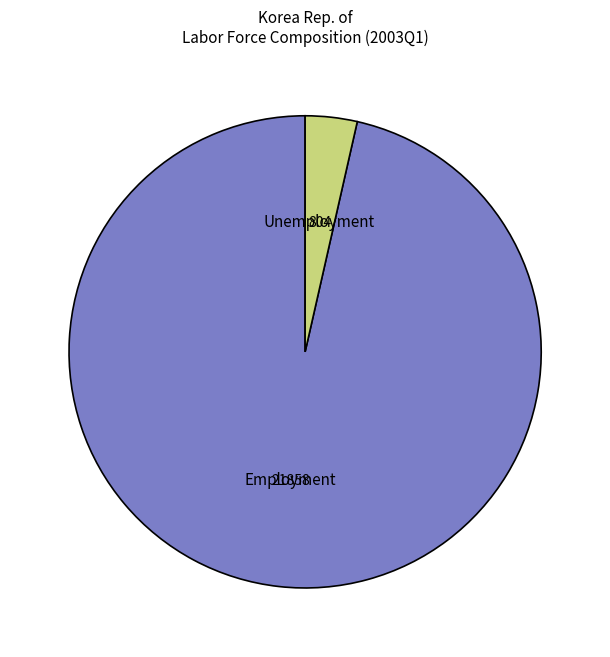

Which slice represents more than half of the pie?

Employment